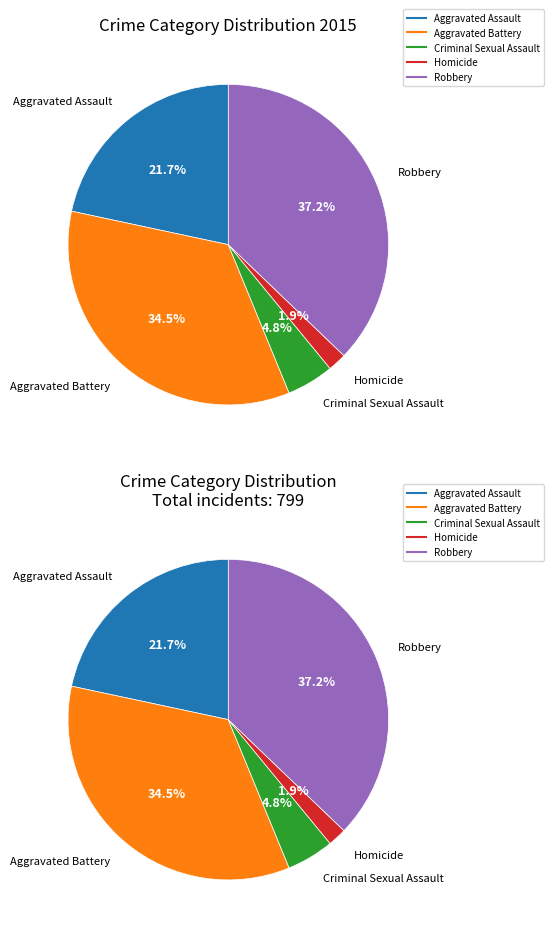

Does any single category account for the majority?

No